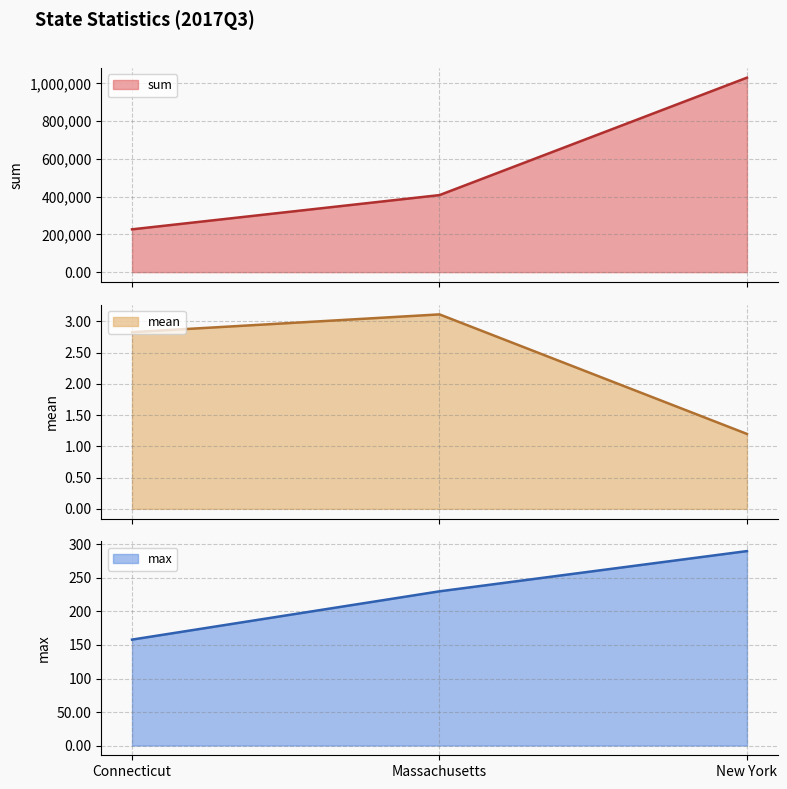

At which category is the sum across all series the highest?

New York